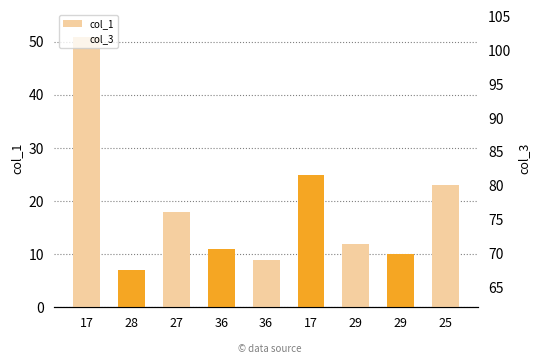

At which label does col_1 reach its peak?

17